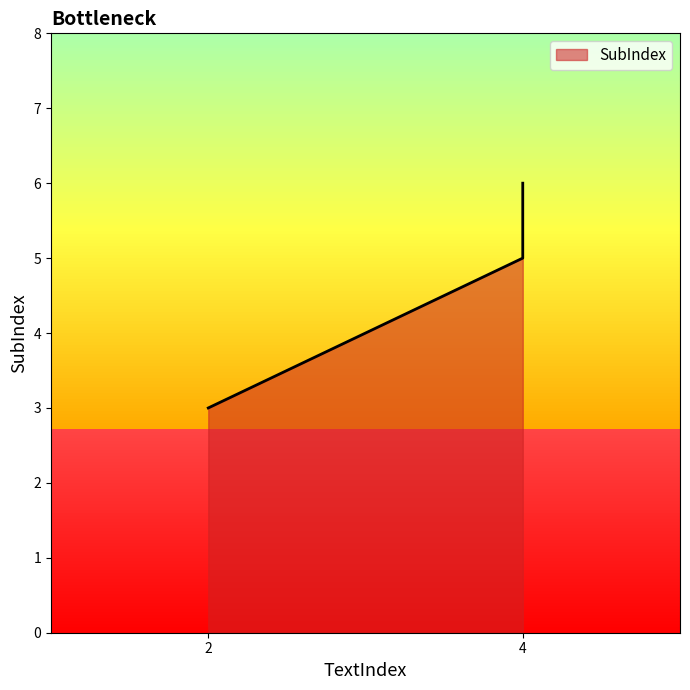

What is the difference between the maximum and minimum values?

3